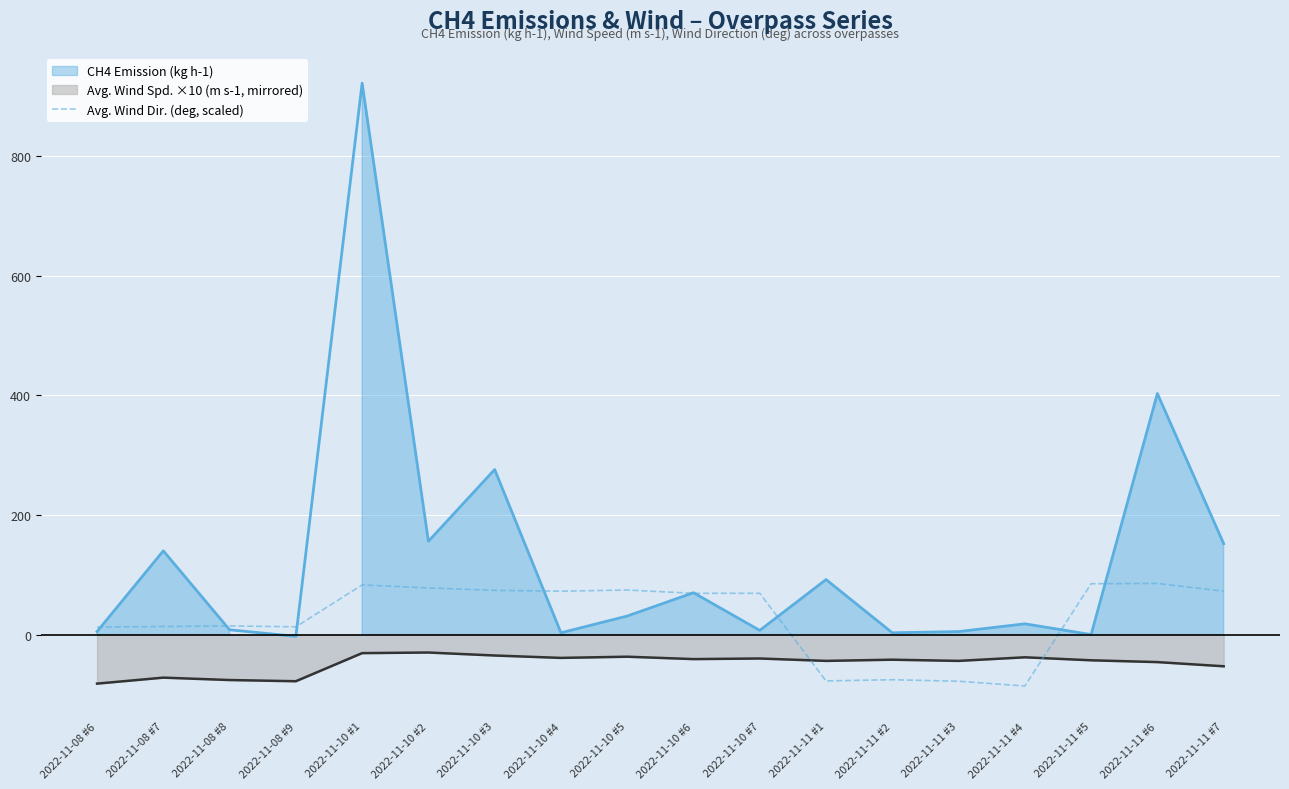

At which label does the data first exceed 69?

2022-11-10 #1